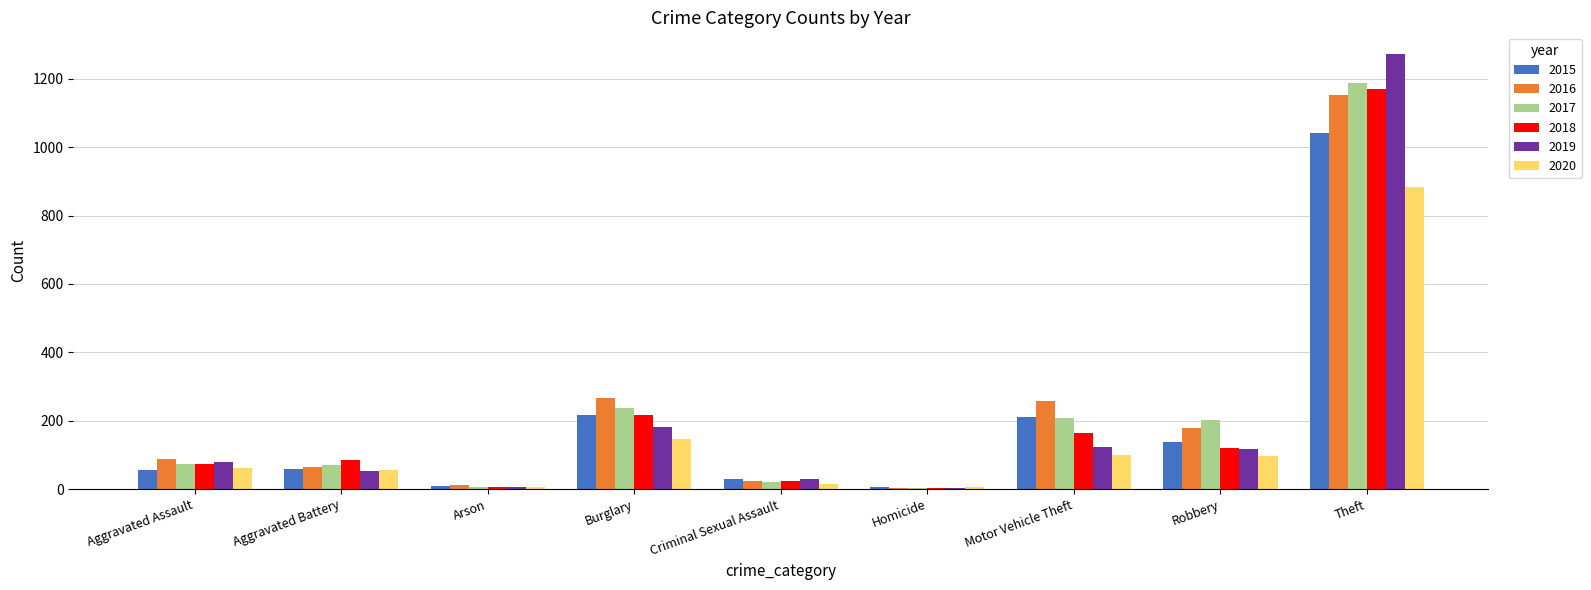

What is the sum of the 2018 values at Aggravated Battery and Robbery?

207